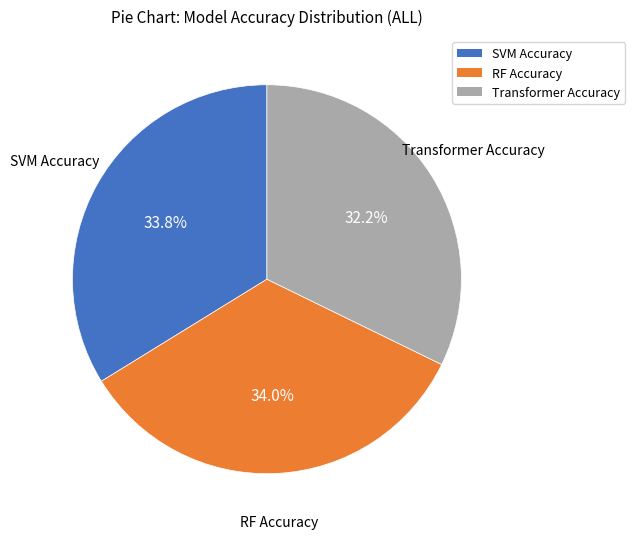

Which has a higher value, Transformer Accuracy or SVM Accuracy?

SVM Accuracy